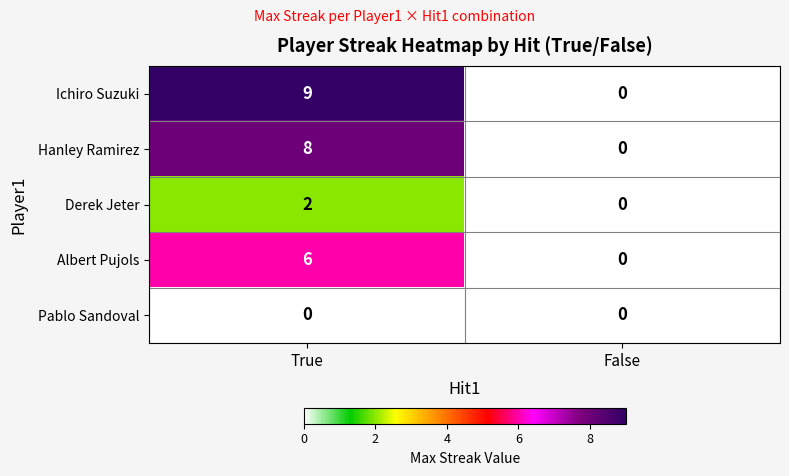

Reading right to left, what are all the values shown in this chart?

Ichiro Suzuki: 0	9
Hanley Ramirez: 0	8
Derek Jeter: 0	2
Albert Pujols: 0	6
Pablo Sandoval: 0	0